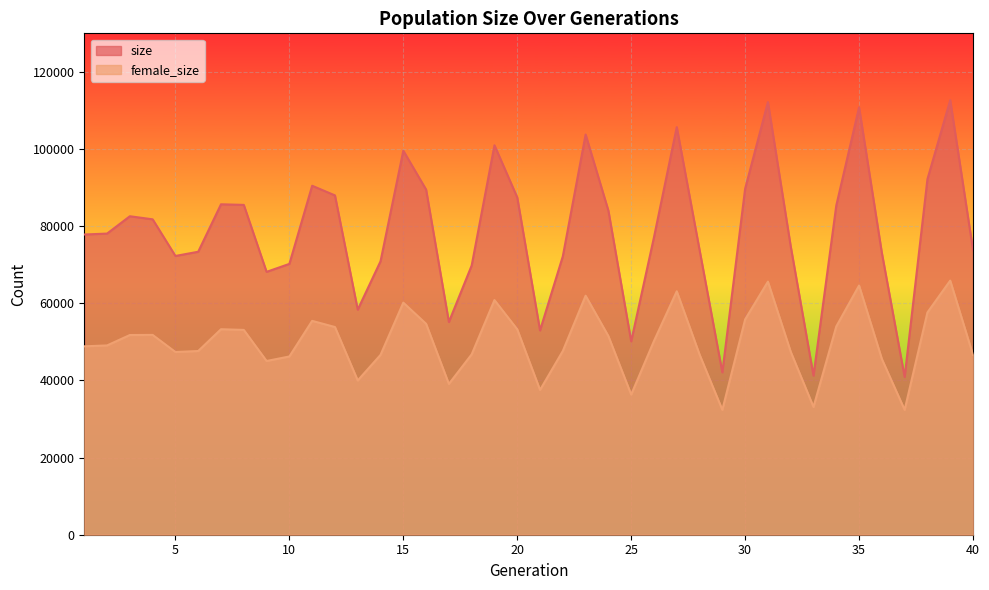

What is the value of the female_size point at the 25th from the left?

36337